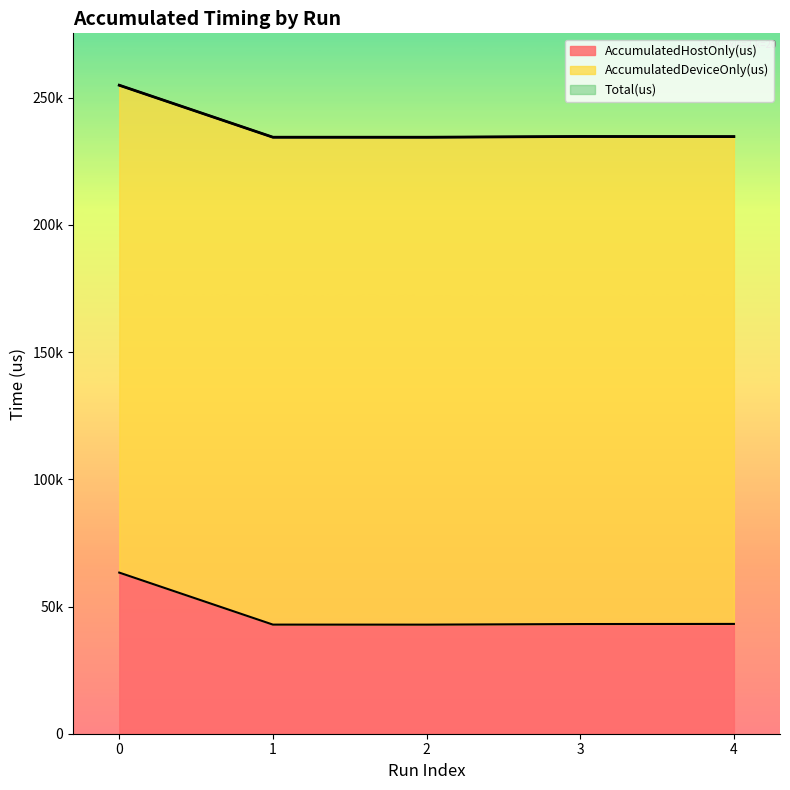

What is the value of the AccumulatedHostOnly(us) point at the 5th from the left?

43162.4